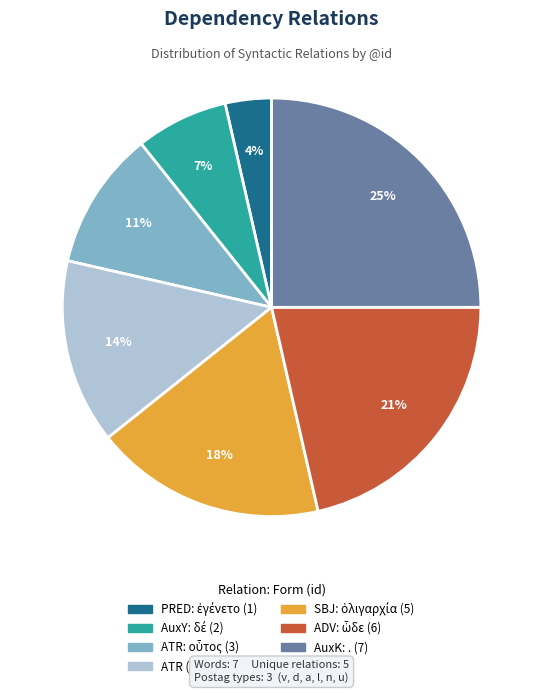

Is there any slice that represents more than half of the pie?

No